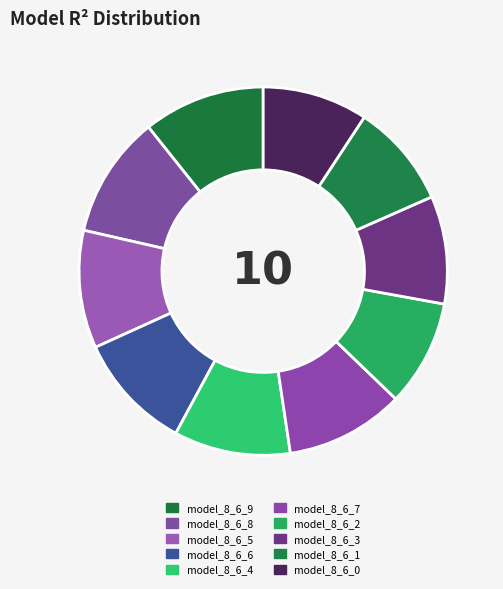

Is model_8_6_6 the majority of the pie?

No